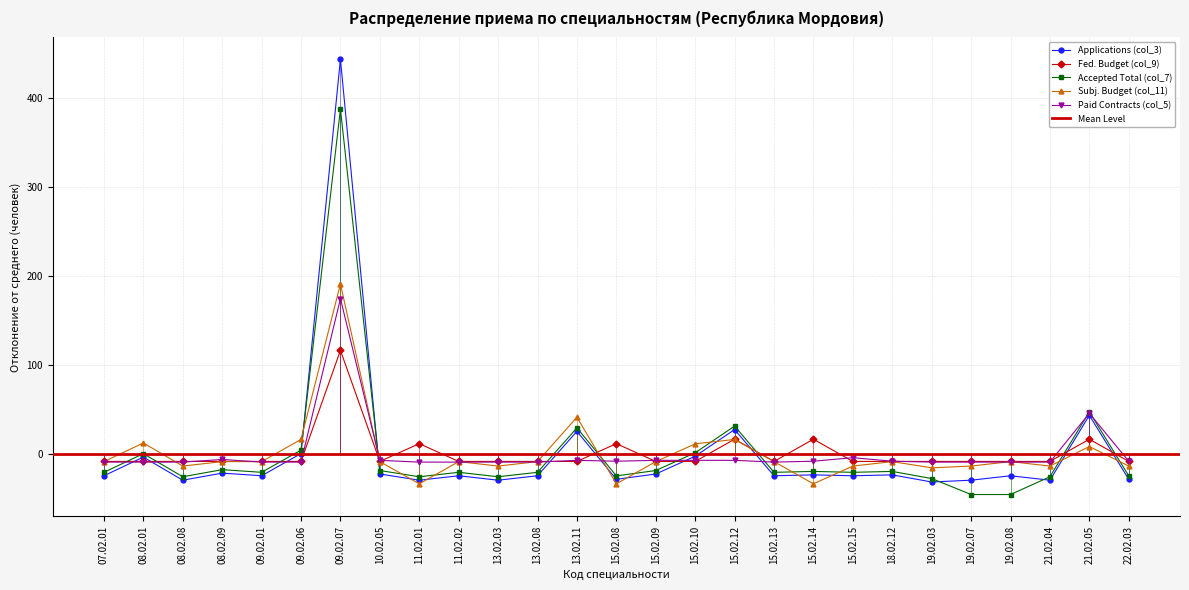

What is the difference between the second highest and minimum values in the Fed. Budget (col_9) series?

25.0